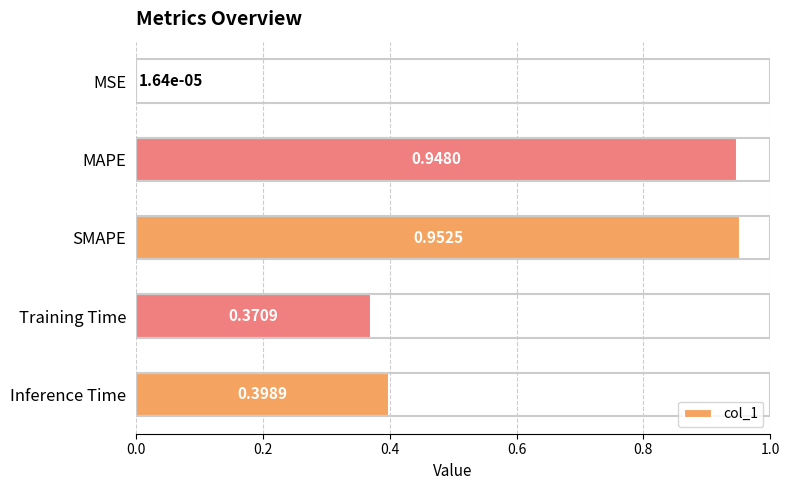

At which label is the value closest to 0?

MSE